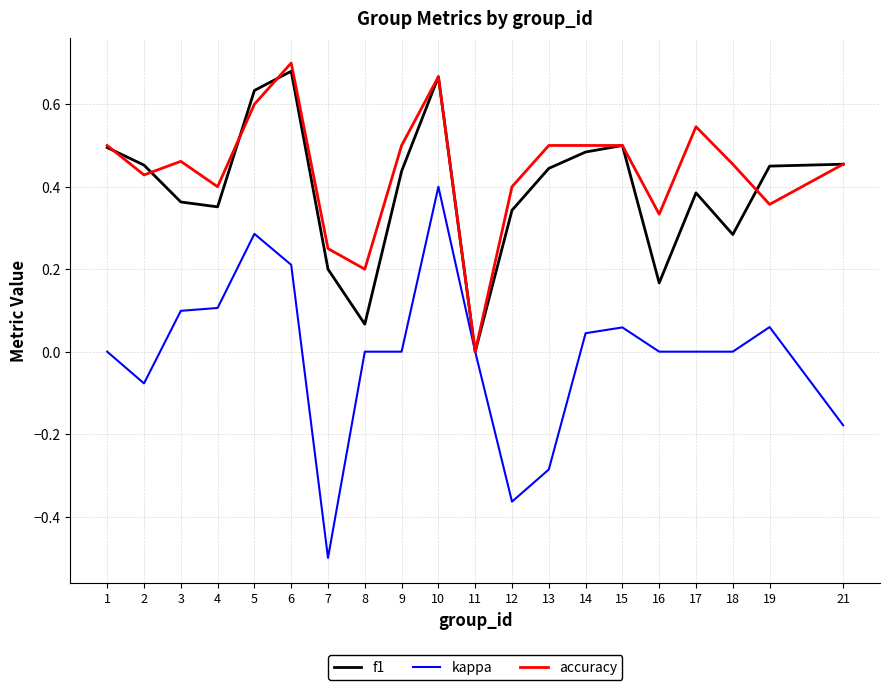

Where is f1 nearest to the value 0?

11